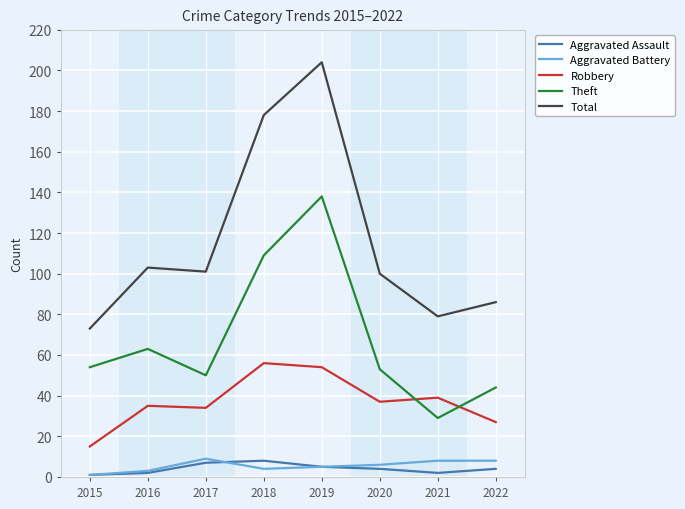

What is the smallest value displayed?

1